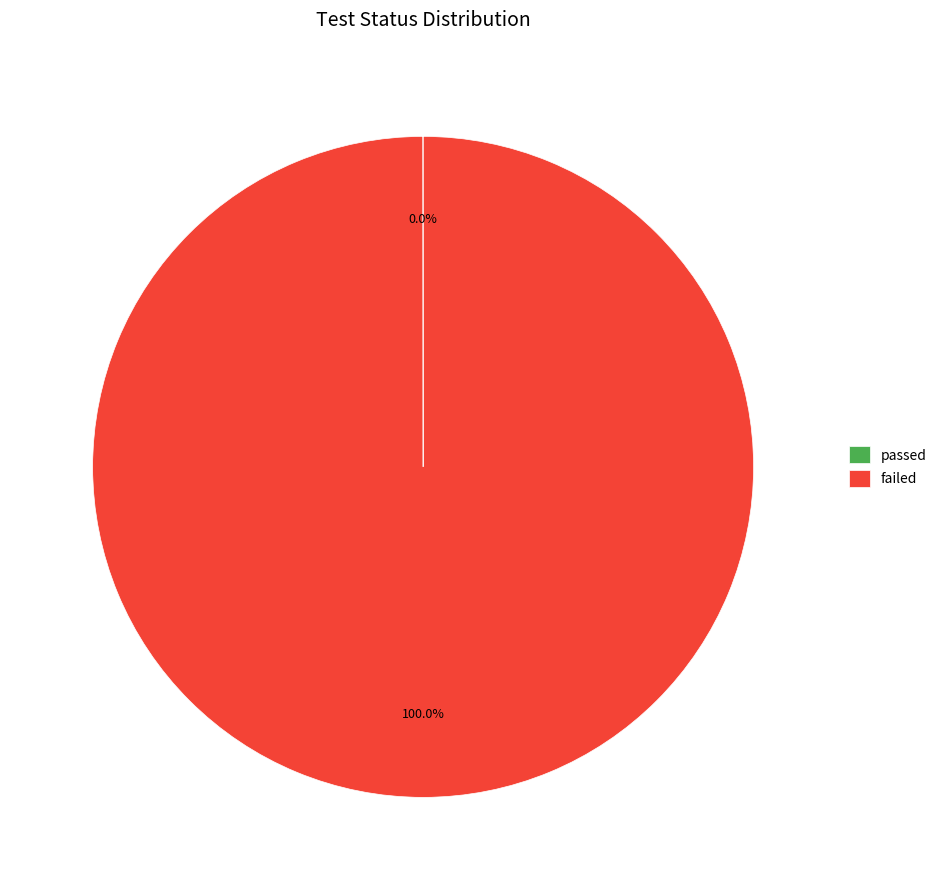

Which category has the biggest portion of the pie?

failed